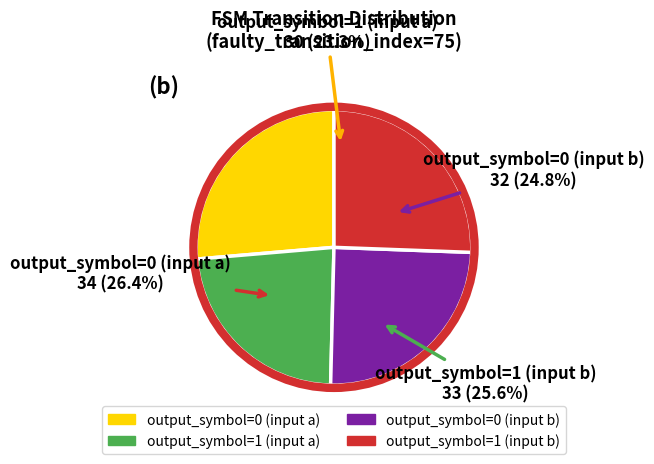

Rank the categories by value from highest to lowest.

output_symbol=0 (input a), output_symbol=1 (input b), output_symbol=0 (input b), output_symbol=1 (input a)